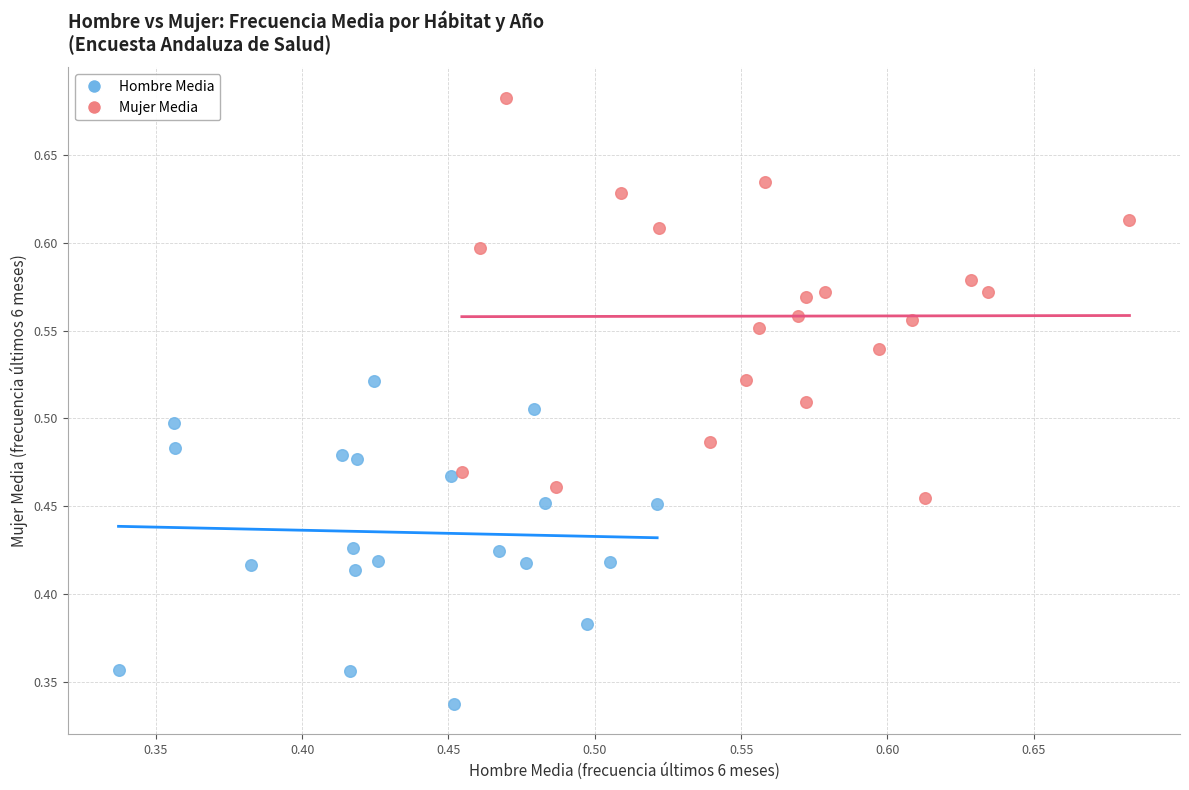

Which series contains the highest Y value?

Mujer Media